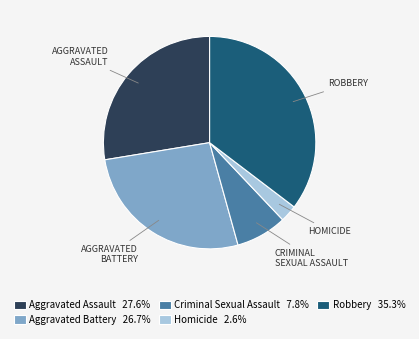

Combined, do Criminal Sexual Assault 7.8% and Robbery 35.3% account for over 50%?

No